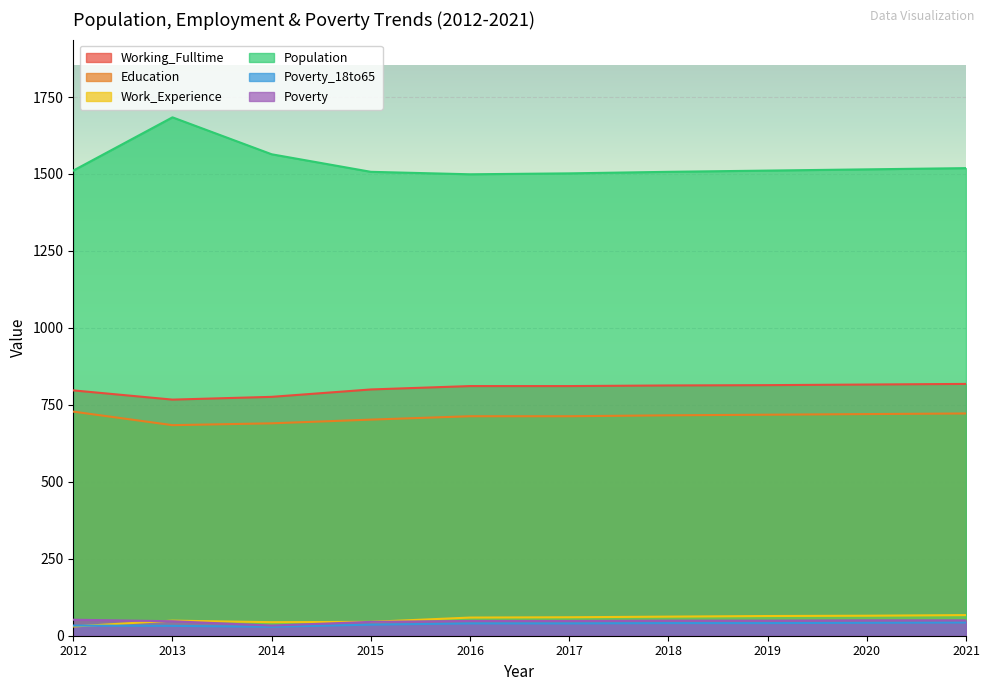

What is the sum of the Working_Fulltime values at 2018 and 2012?

1610